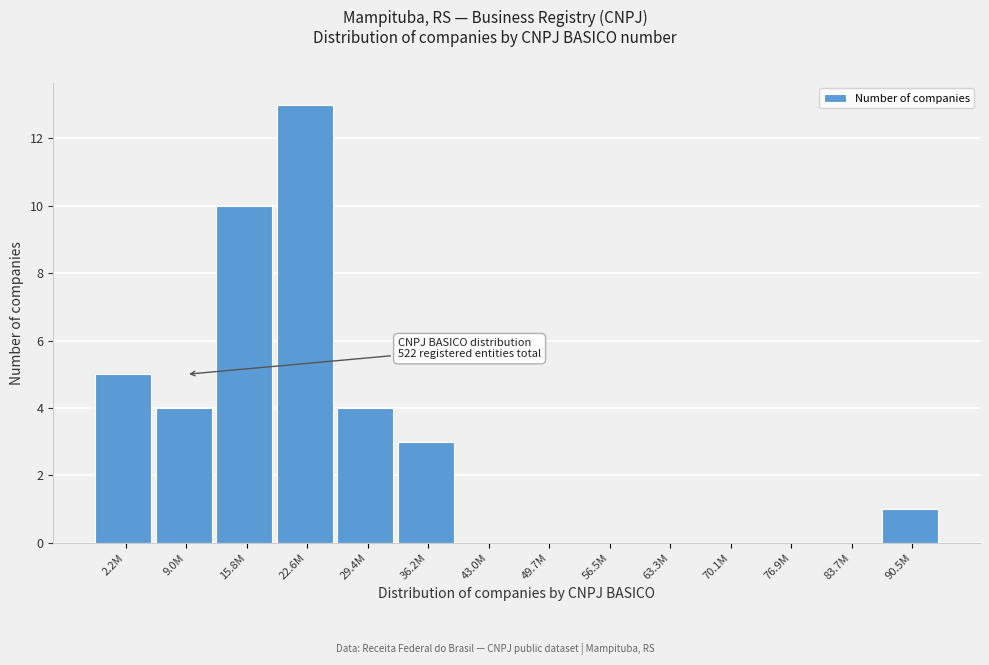

Reading left to right, list all the values displayed in this chart.

2.2M=5	9.0M=4	15.8M=10	22.6M=13	29.4M=4	36.2M=3	43.0M=0	49.7M=0	56.5M=0	63.3M=0	70.1M=0	76.9M=0	83.7M=0	90.5M=1